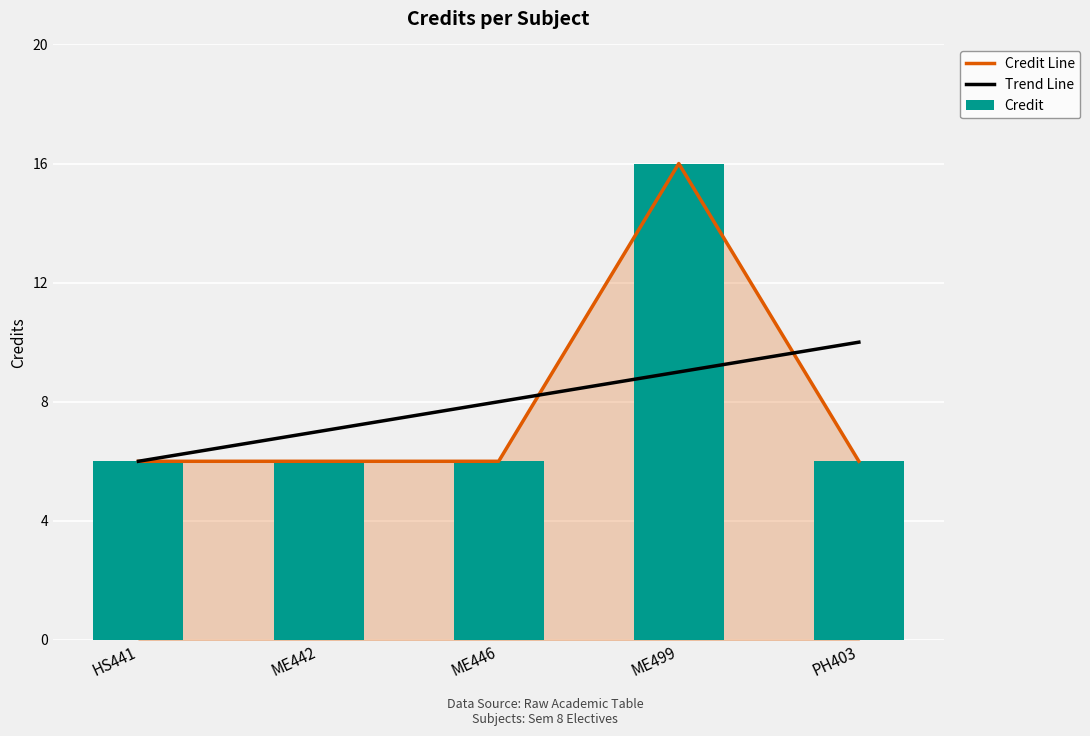

Rank the categories by Trend Line value from lowest to highest.

HS441, ME442, ME446, ME499, PH403